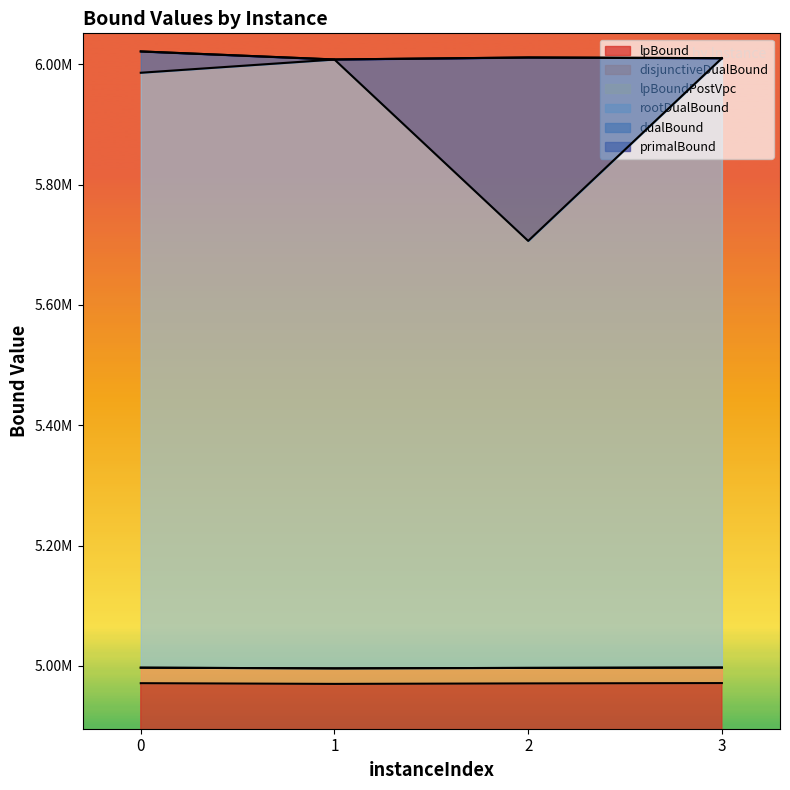

What is the value of the primalBound point at the 3rd from the left?

6011660.5